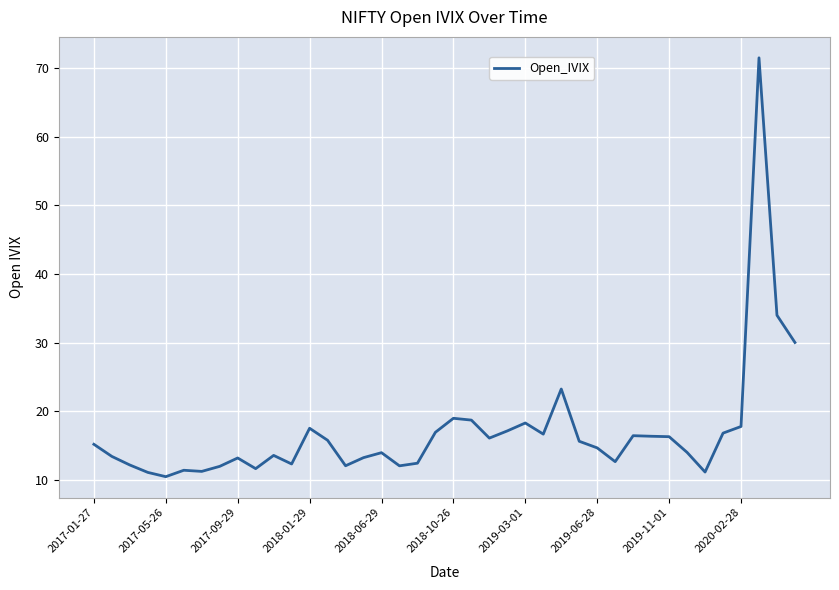

What is the difference between the maximum and minimum values?

61.1